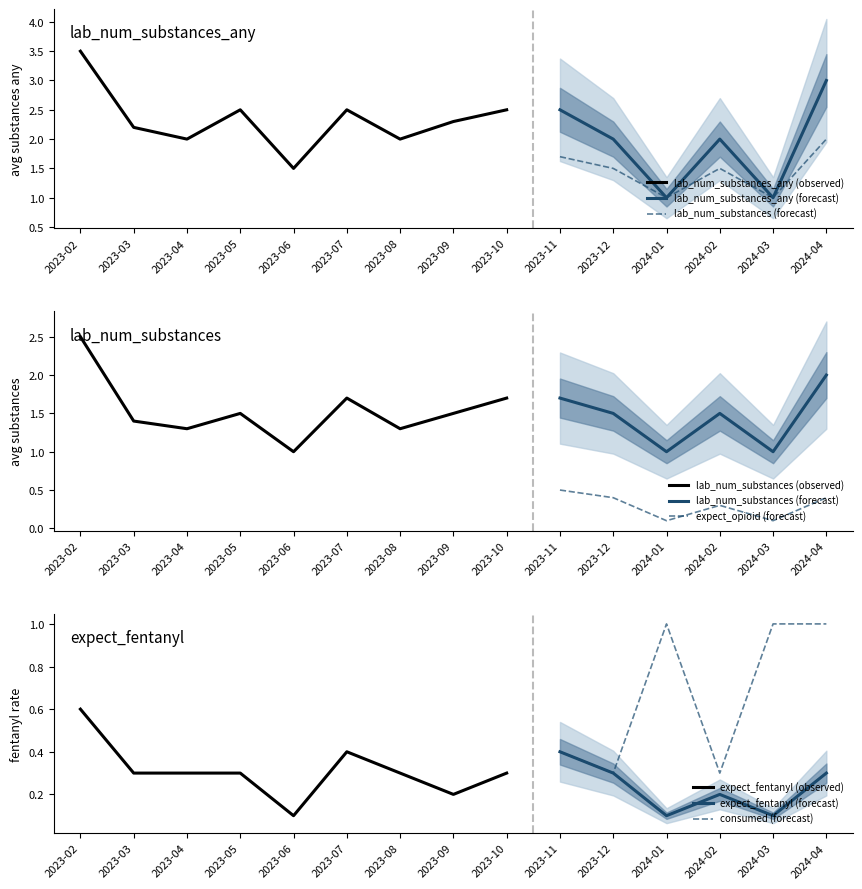

Read the expect_opioid value at 2024-01.

0.1